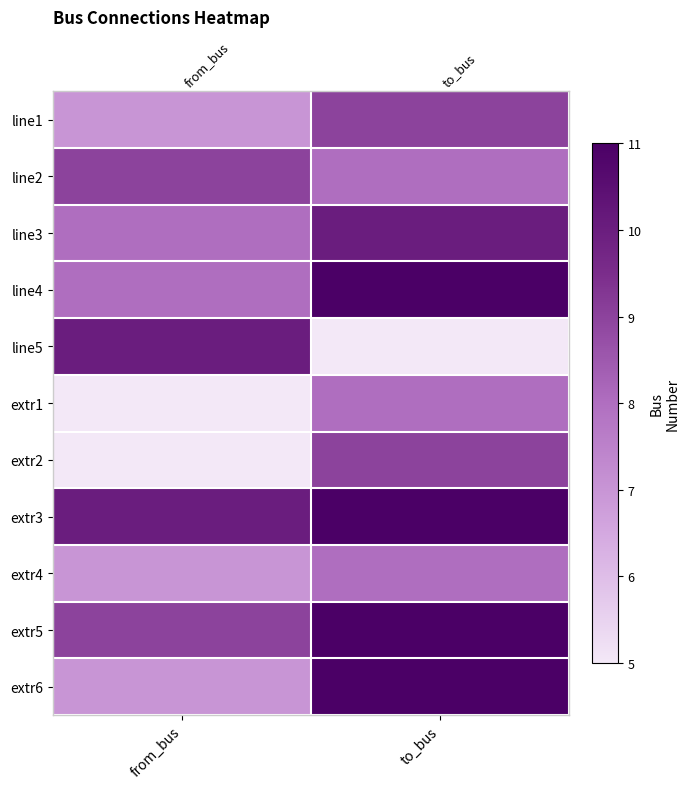

What is the minimum value shown in the chart?

5